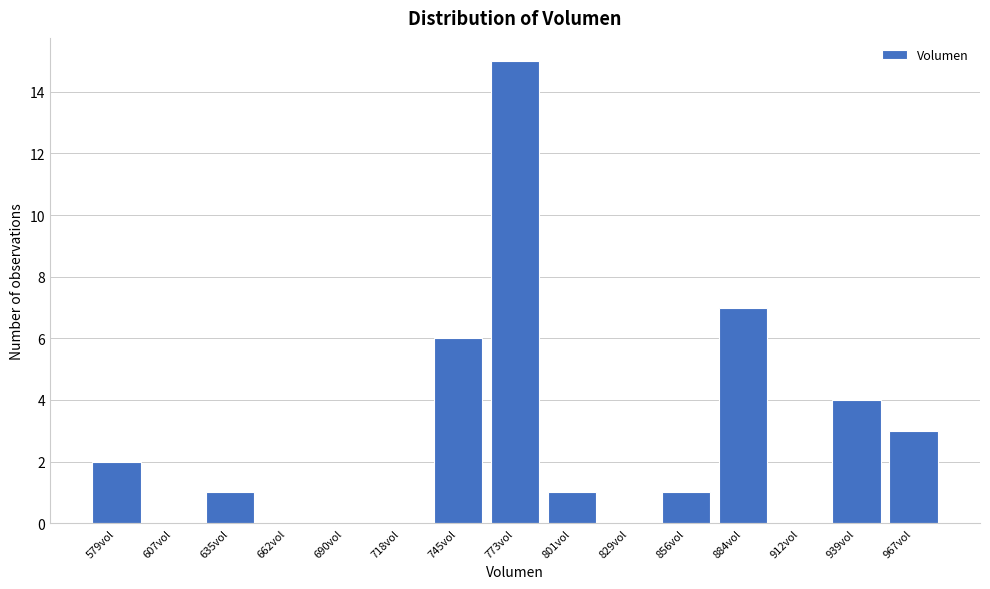

Reading left to right, list all the values displayed in this chart.

579vol=2	607vol=0	635vol=1	662vol=0	690vol=0	718vol=0	745vol=6	773vol=15	801vol=1	829vol=0	856vol=1	884vol=7	912vol=0	939vol=4	967vol=3